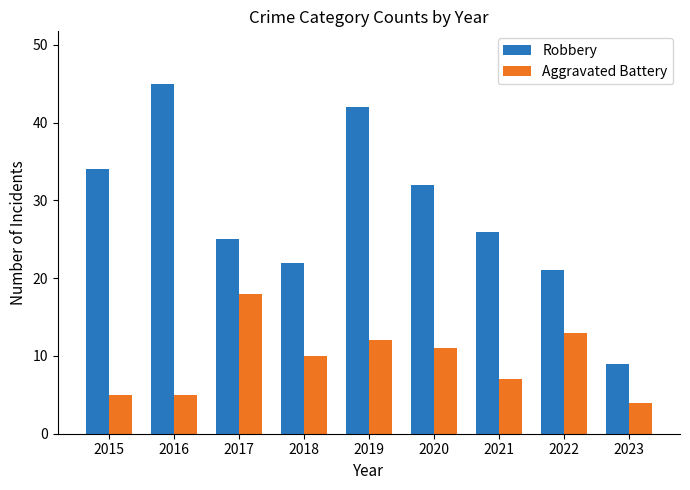

The value of Robbery at 2020 is 55. True or false?

False